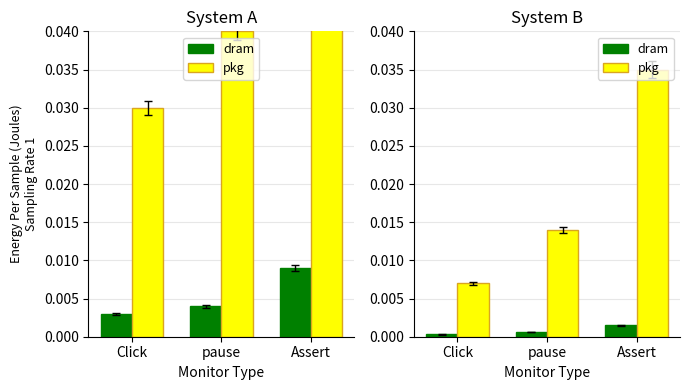

What is the label of the 2nd bar from the right?

pause